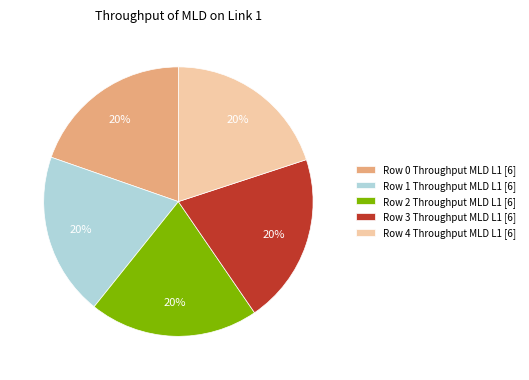

How many slices are in this pie chart?

5